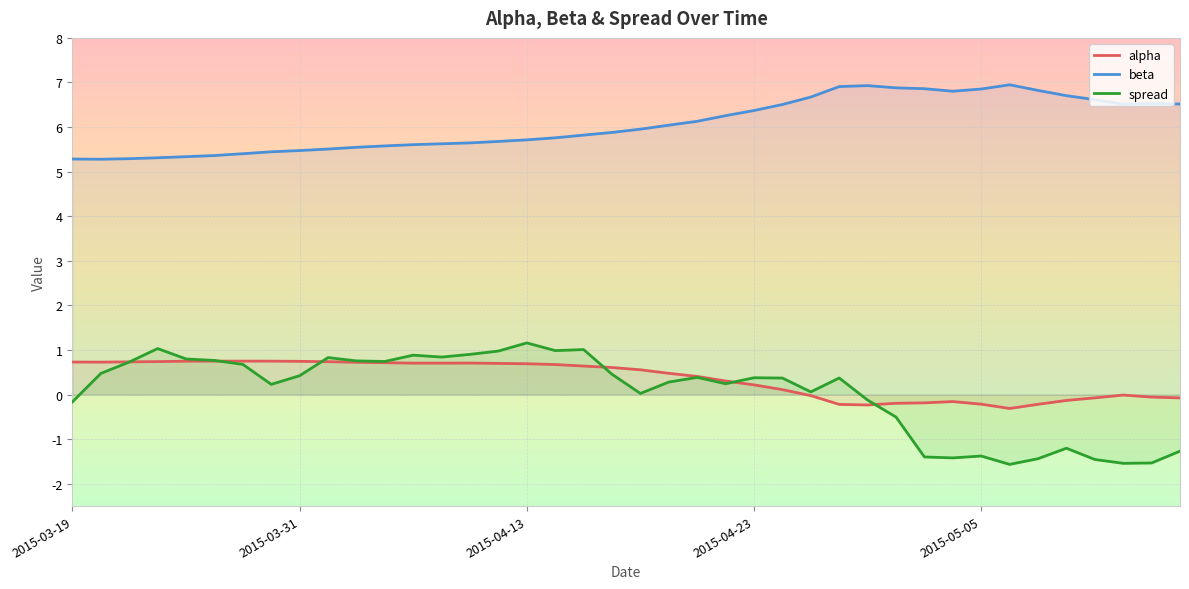

What is the sum of all beta values?

242.4